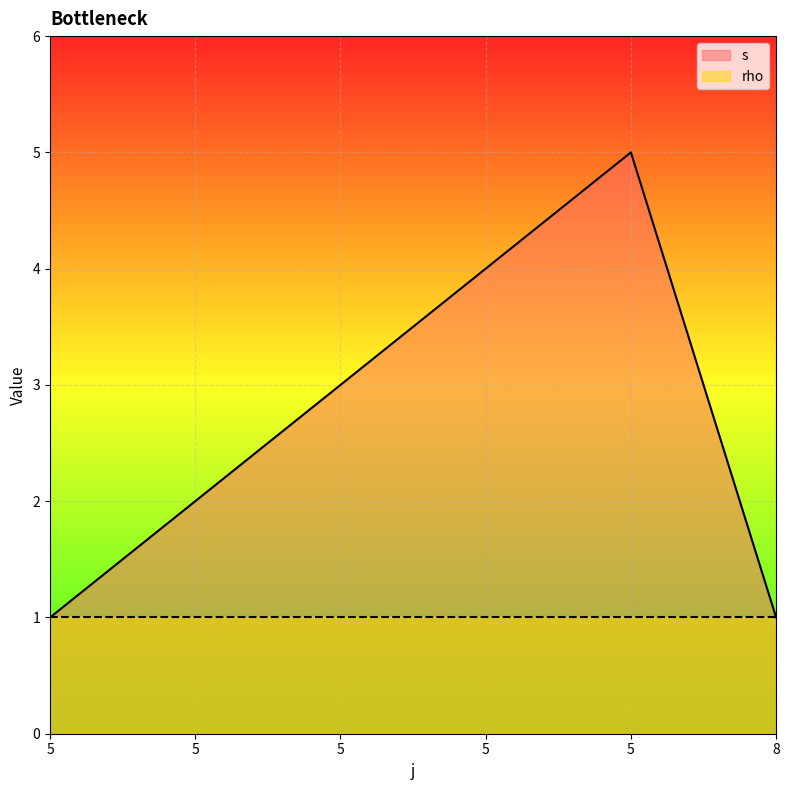

What is the change in value from 5 to 8?

-4